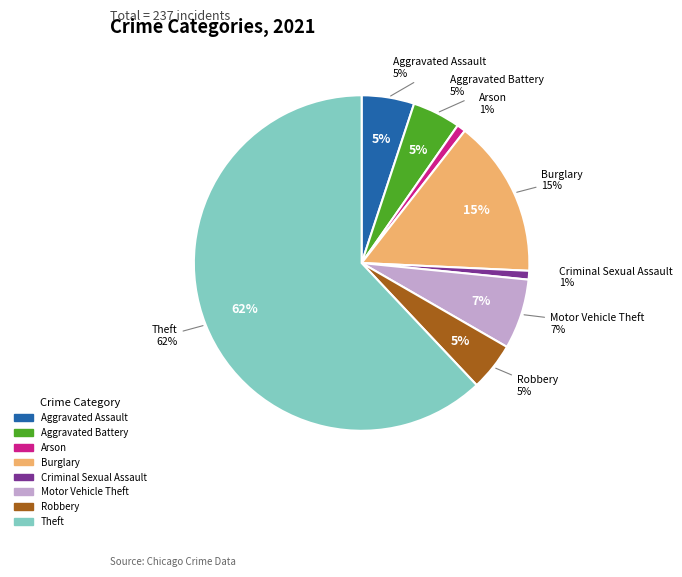

What is the smallest slice in the pie chart?

Arson